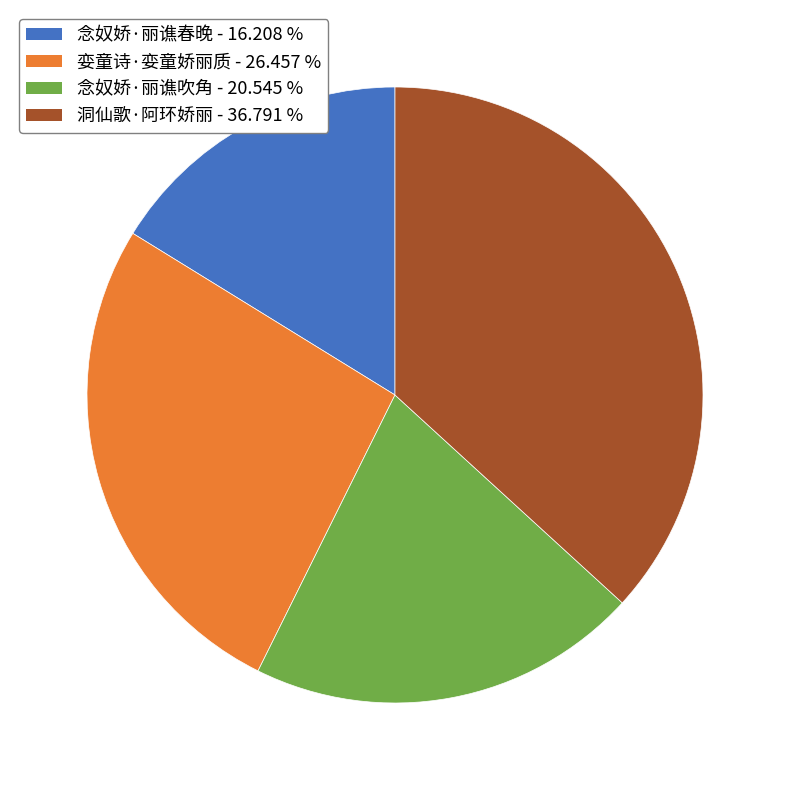

Does 念奴娇·丽谯吹角 represent more than half of the total?

No